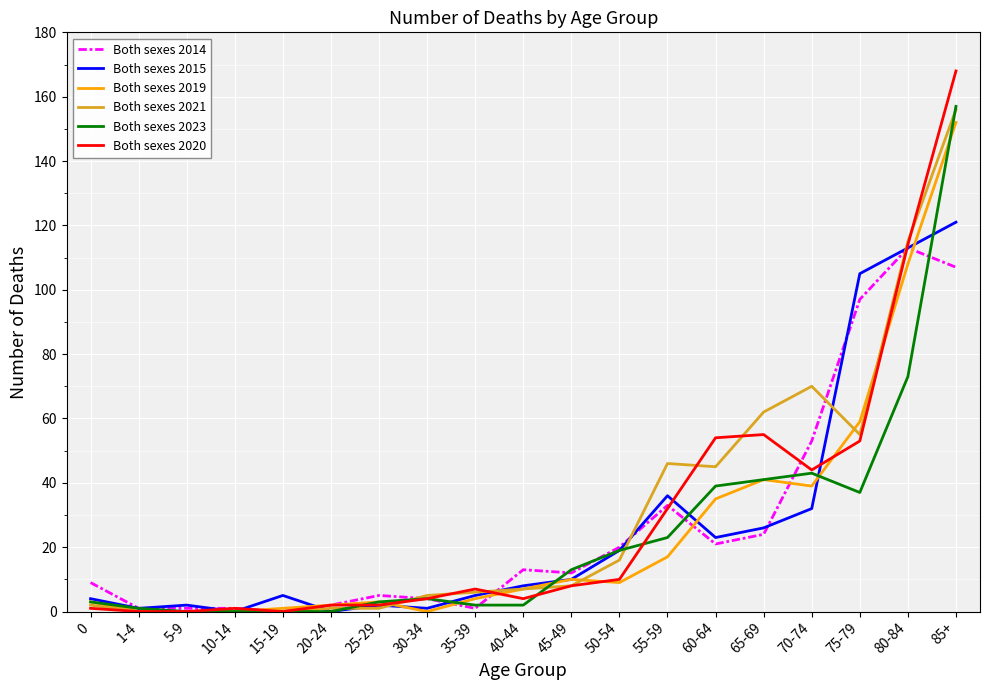

At which label does Both sexes 2023 reach its peak?

85+